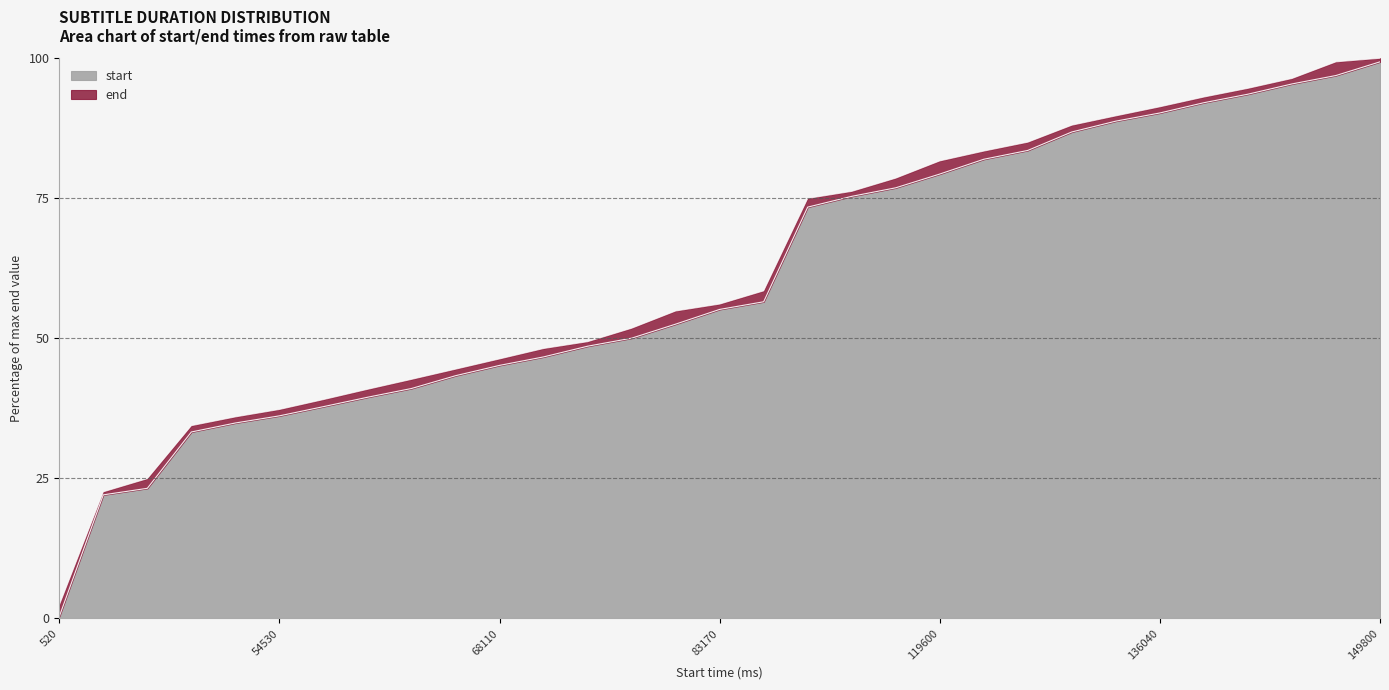

What is the sum of the values at 7 and 29?

140.3